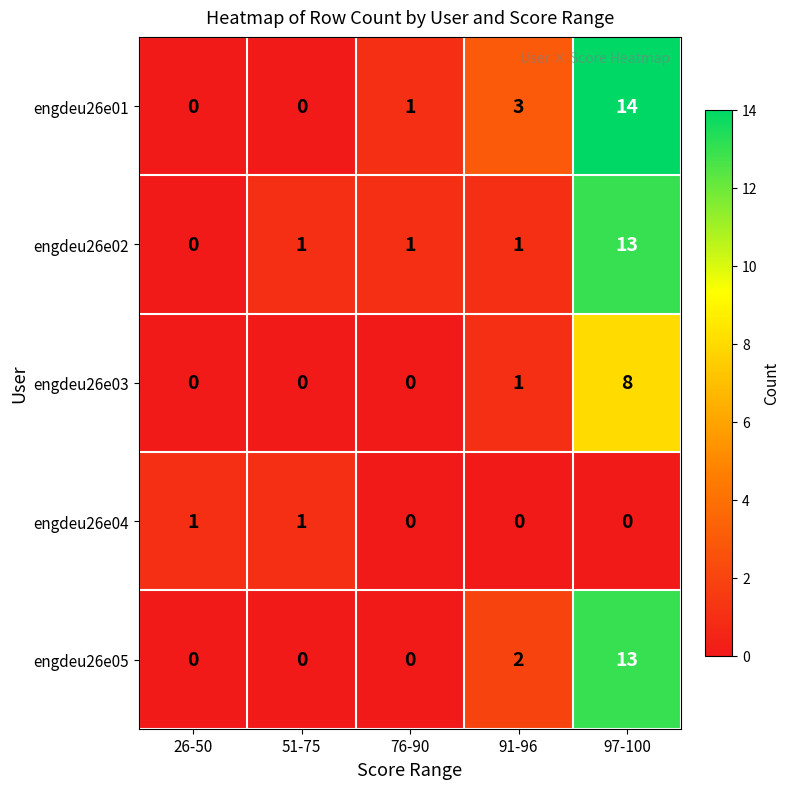

Reading left to right, transcribe all the data shown in this chart.

engdeu26e01: 26-50=0	51-75=0	76-90=1	91-96=3	97-100=14
engdeu26e02: 26-50=0	51-75=1	76-90=1	91-96=1	97-100=13
engdeu26e03: 26-50=0	51-75=0	76-90=0	91-96=1	97-100=8
engdeu26e04: 26-50=1	51-75=1	76-90=0	91-96=0	97-100=0
engdeu26e05: 26-50=0	51-75=0	76-90=0	91-96=2	97-100=13